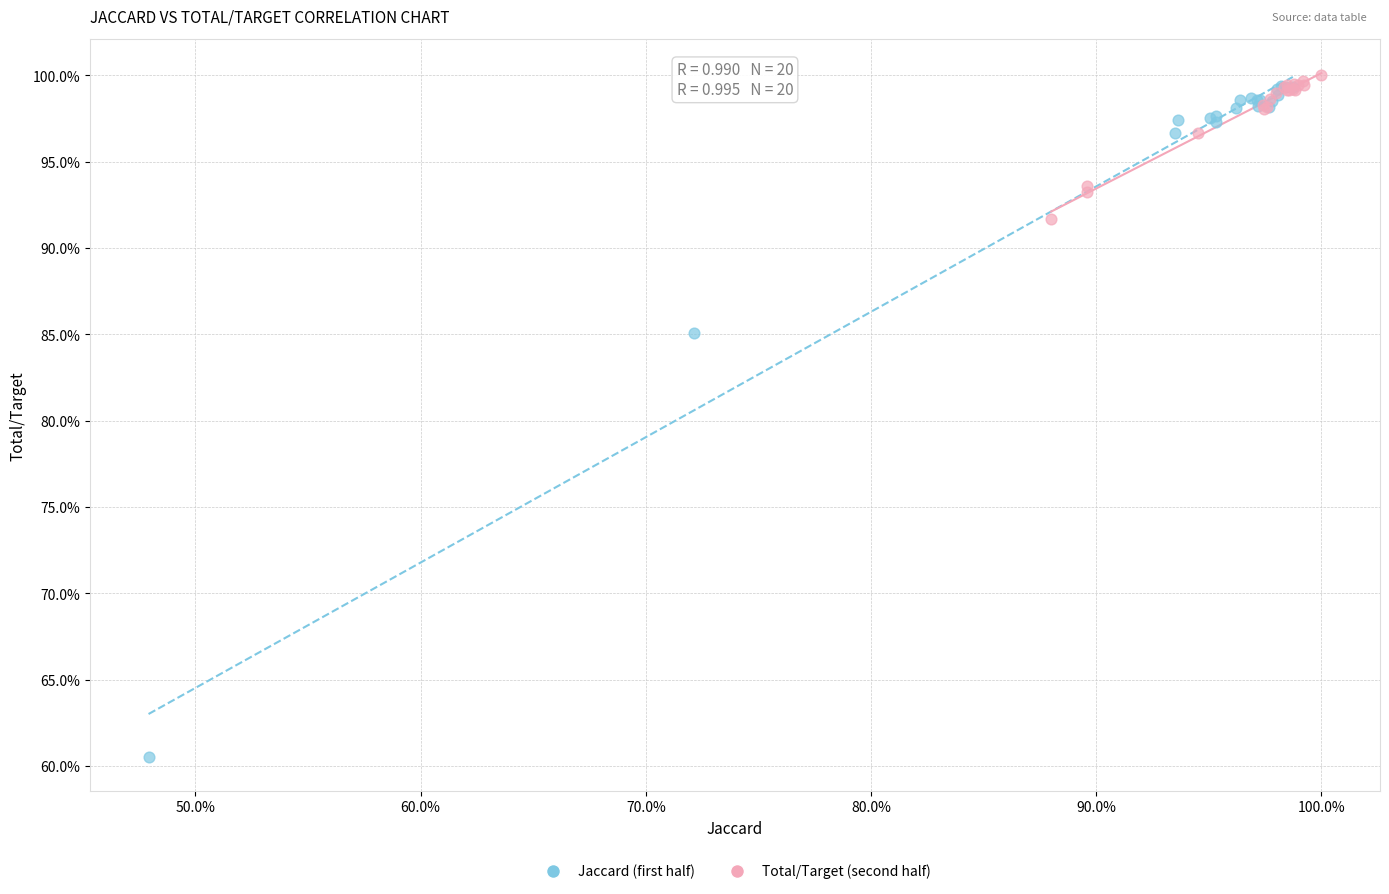

What are all the series names shown in the legend?

Jaccard (first half), Total/Target (second half)